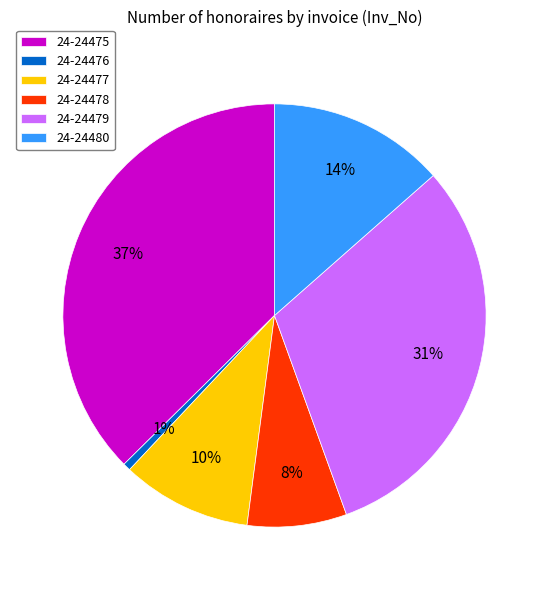

Do 24-24477 and 24-24476 together represent more than half of the pie?

No